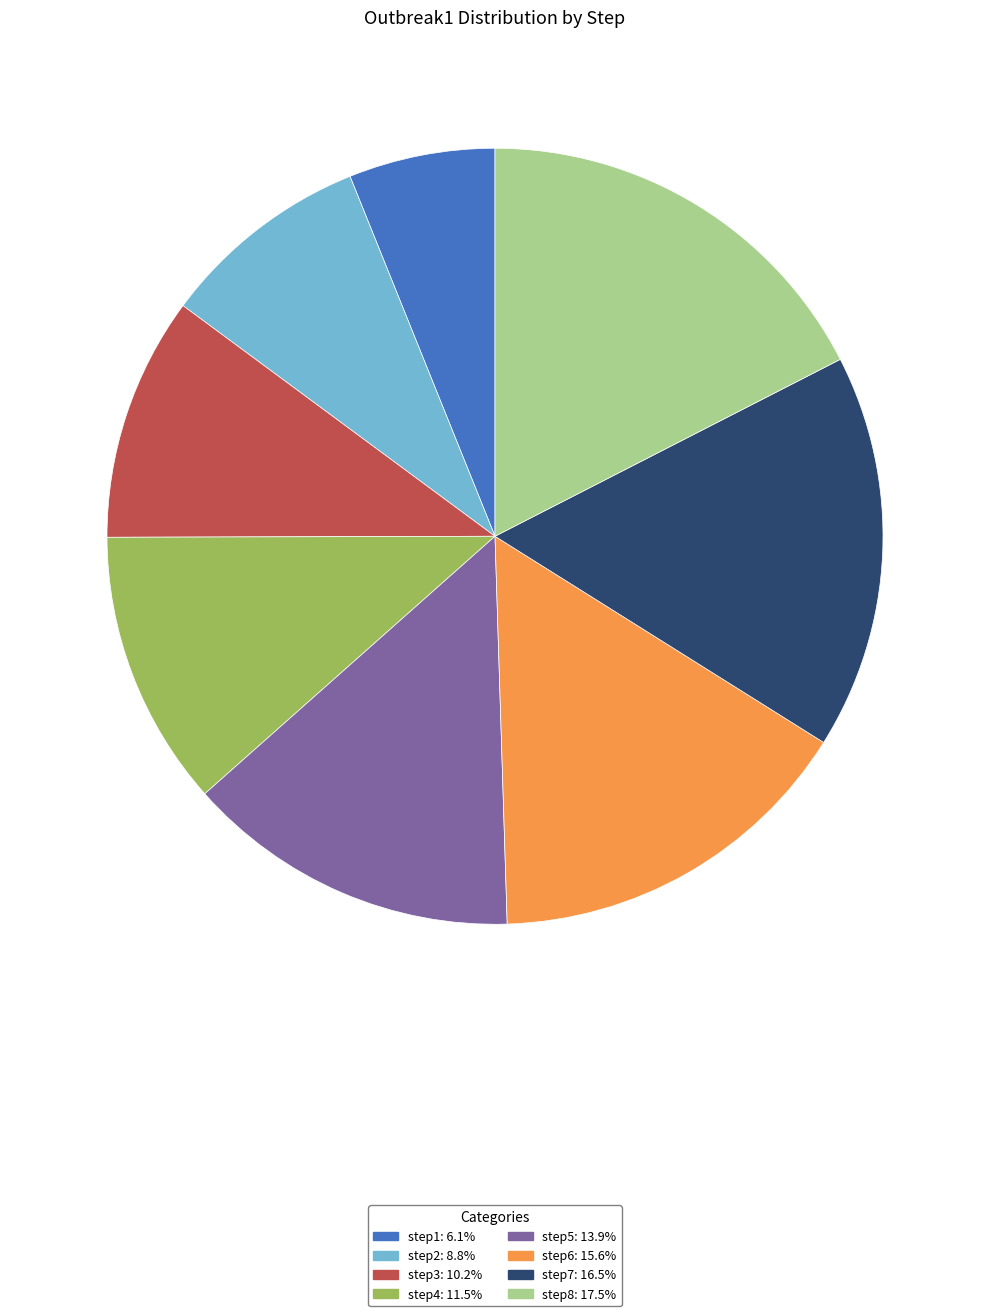

Is it true that step2 is 9% of the pie?

True